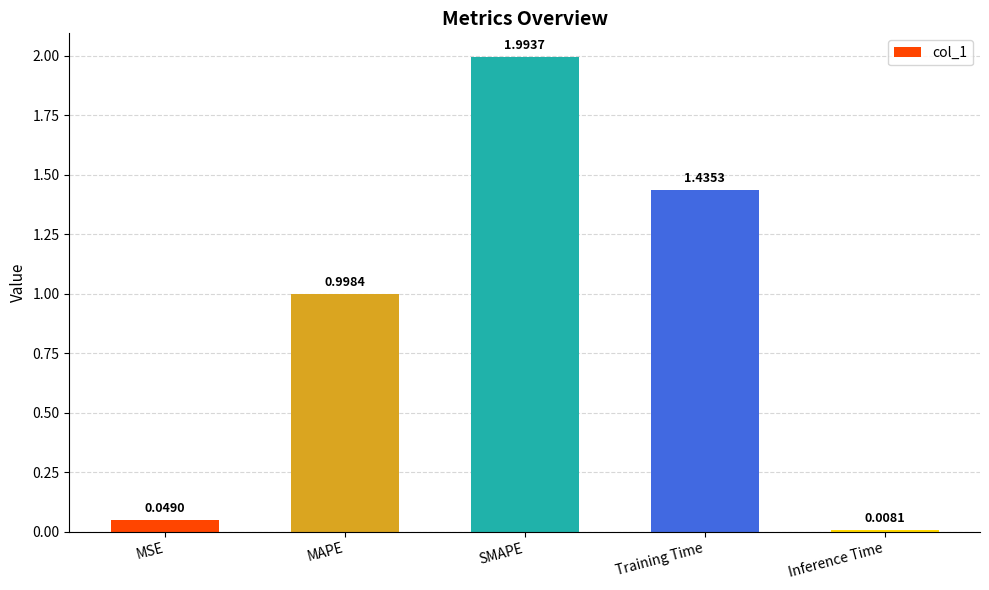

Rank the categories by value from lowest to highest.

Inference Time, MSE, MAPE, Training Time, SMAPE